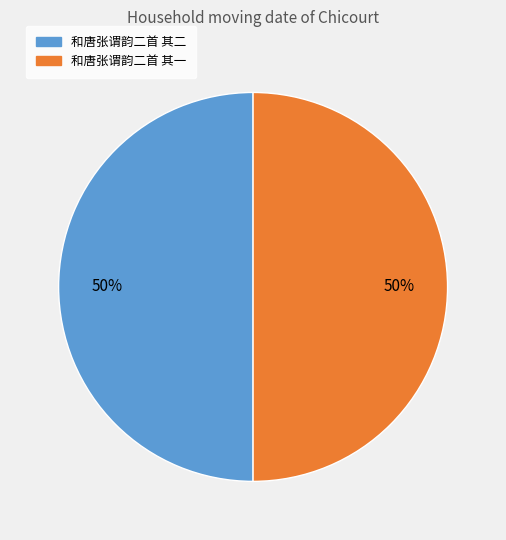

True or false: 和唐张谓韵二首 其一 accounts for 63% of the total.

False